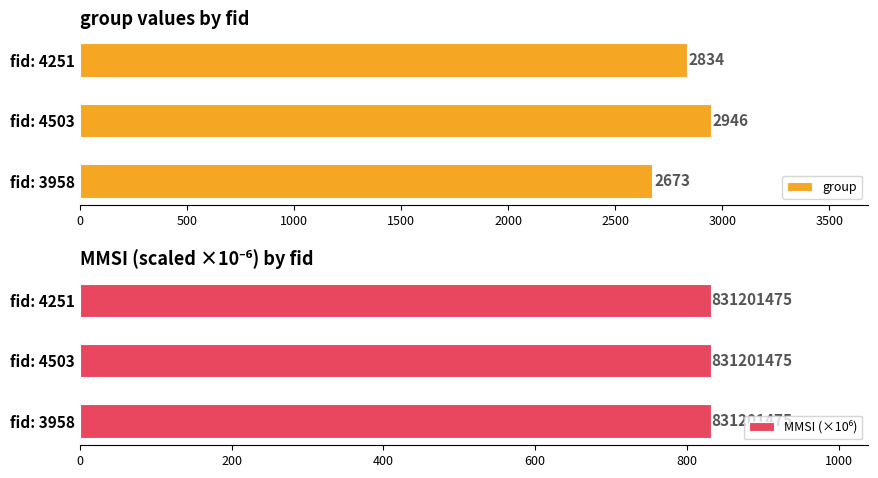

At how many categories does at least one series exceed 1735?

3